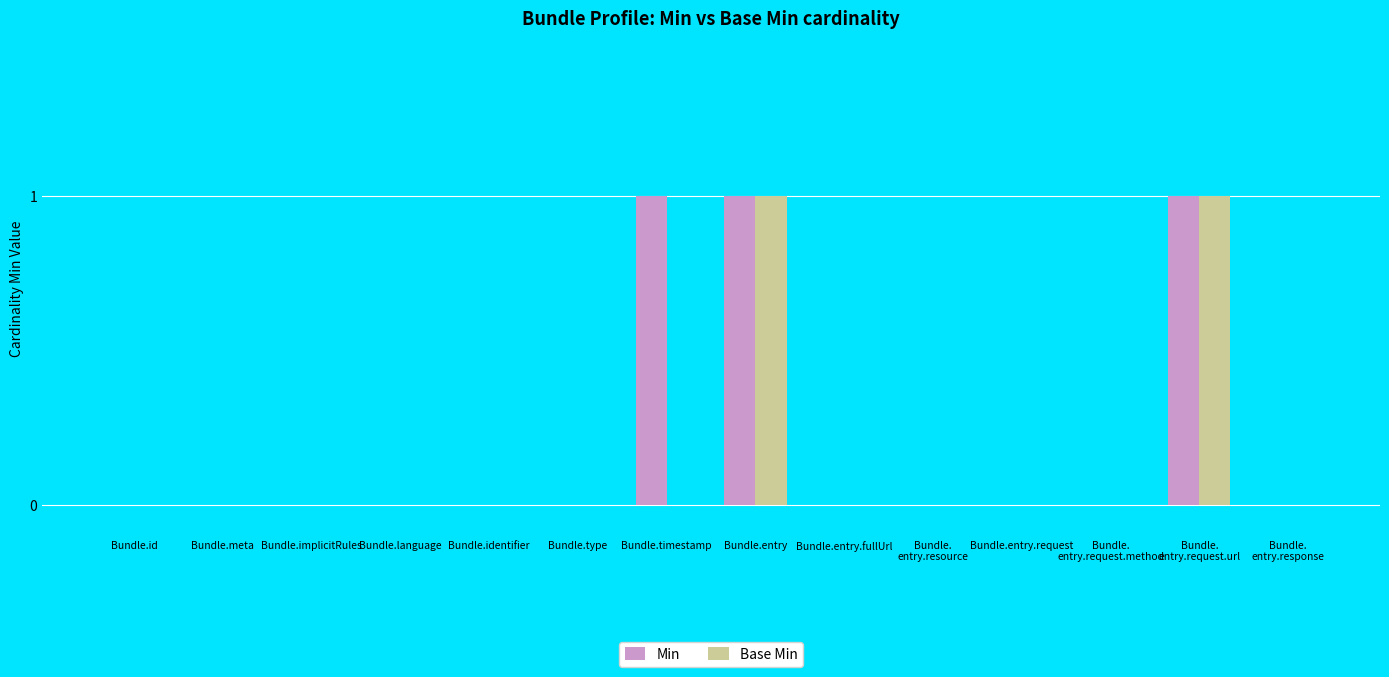

What is the sum of all Min values?

3